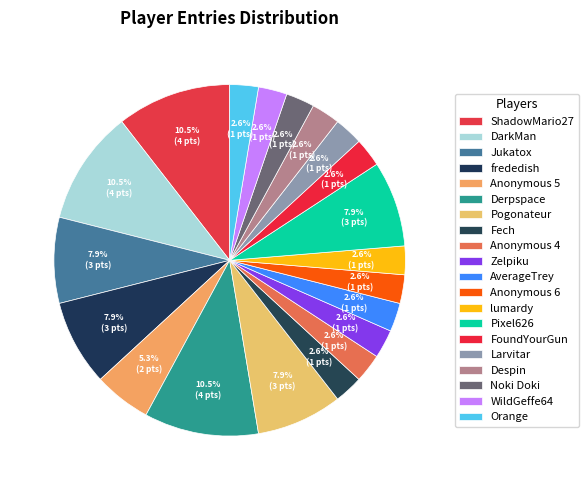

Is there any slice that represents more than half of the pie?

No